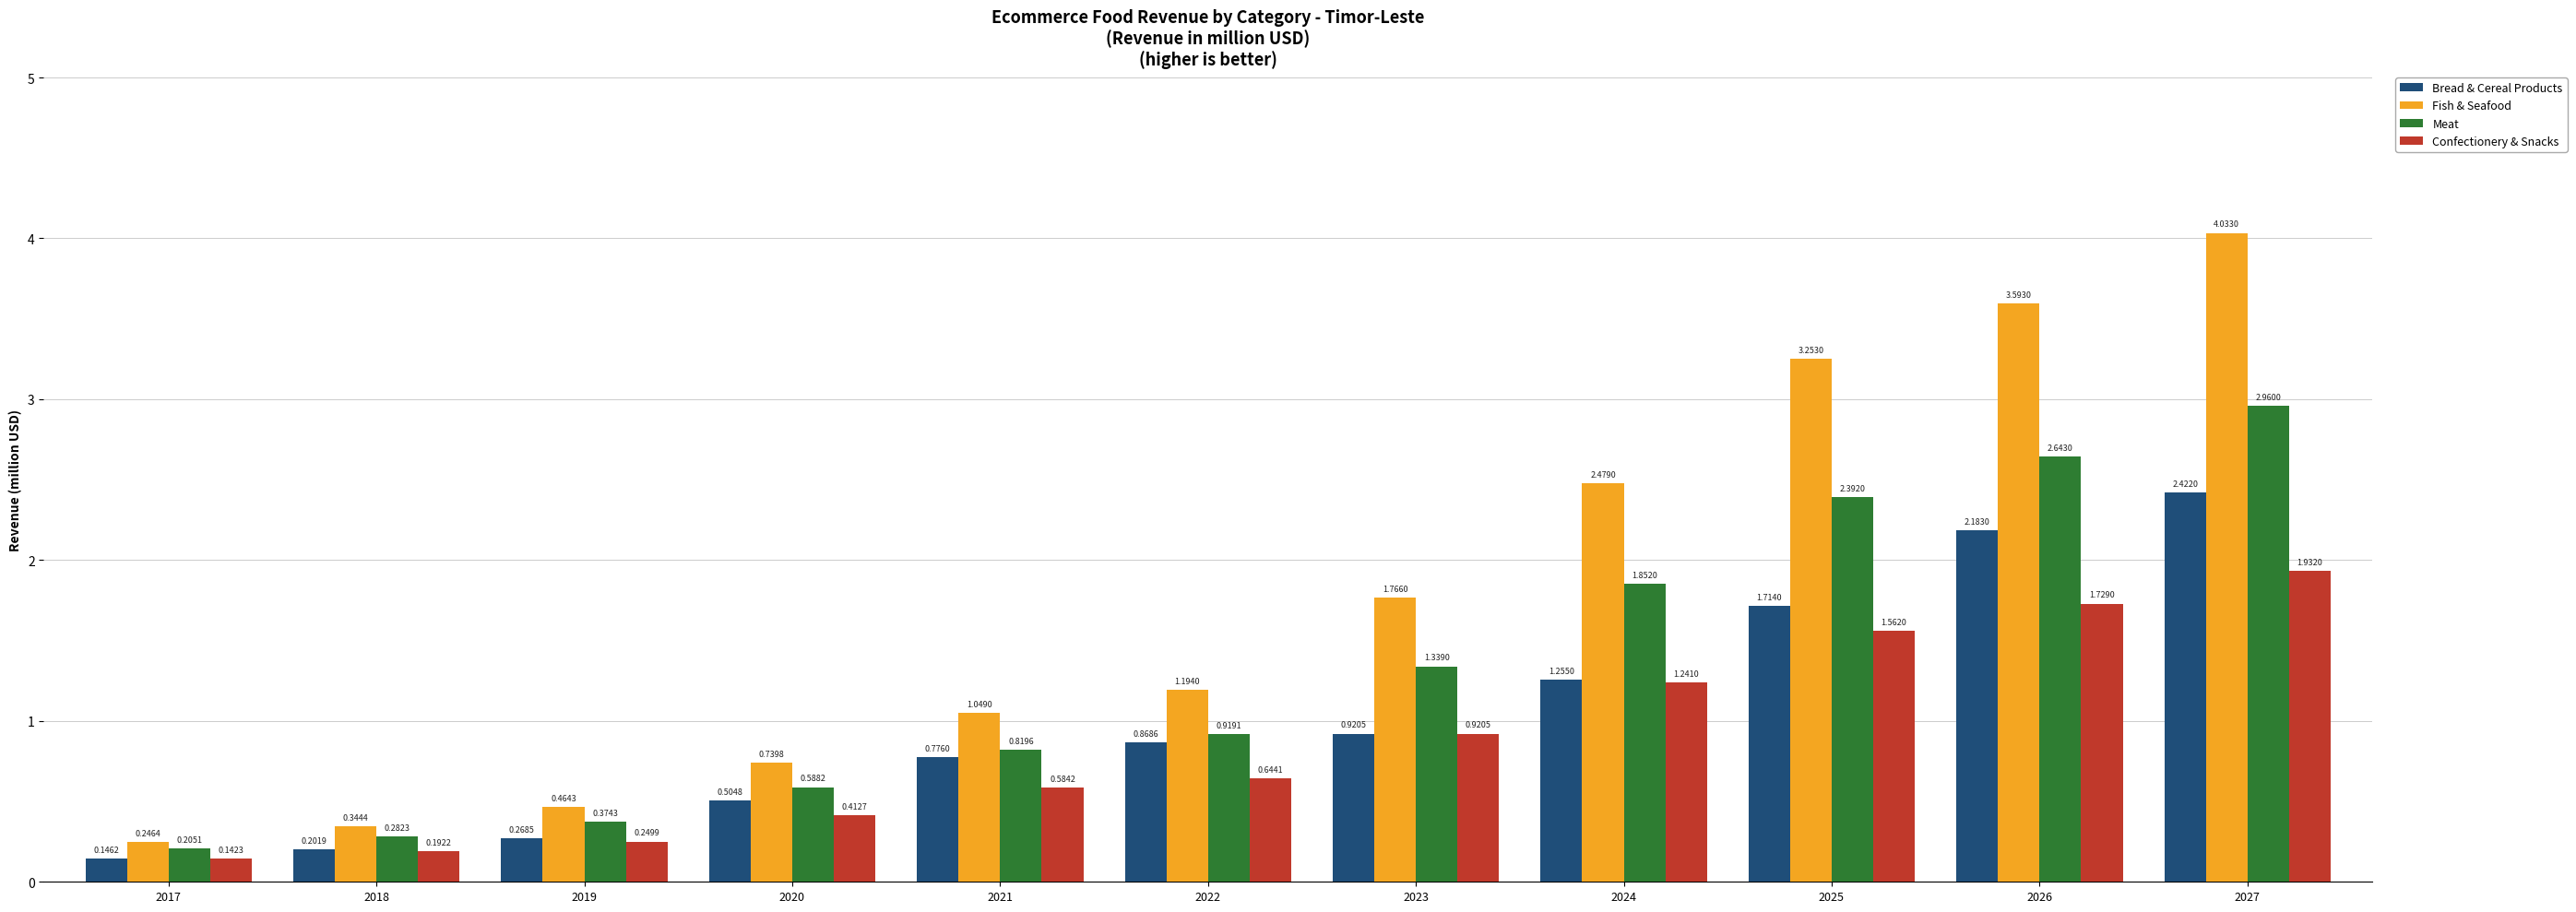

Is the value of Bread & Cereal Products at 2026 greater than the value of Fish & Seafood at 2027?

No